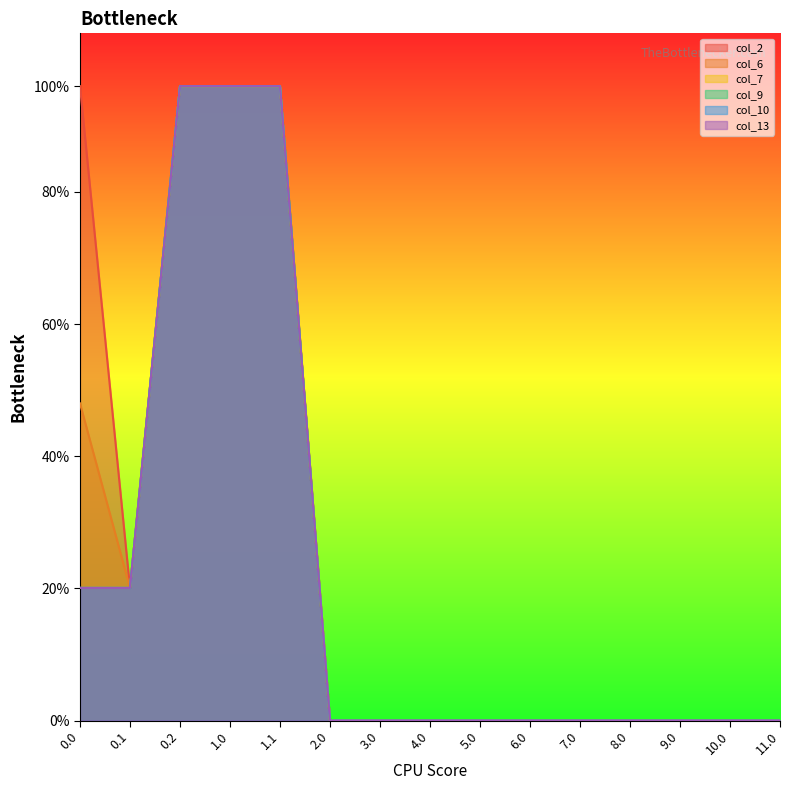

Which series has the largest total across all categories?

col_2